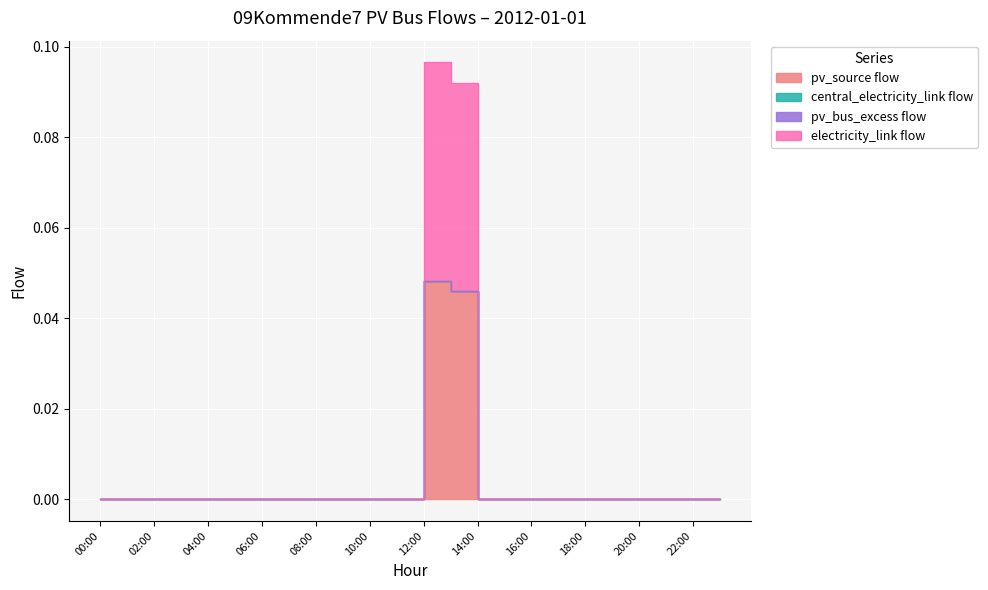

Is the value of pv_source flow at 10:00 greater than the value of electricity_link flow at 11:00?

No